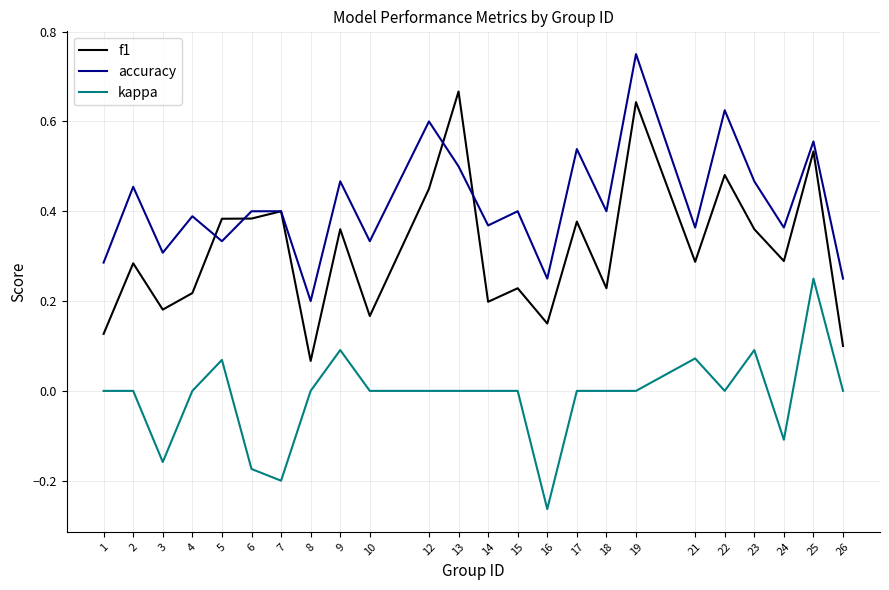

Where is accuracy nearest to the value 0?

8